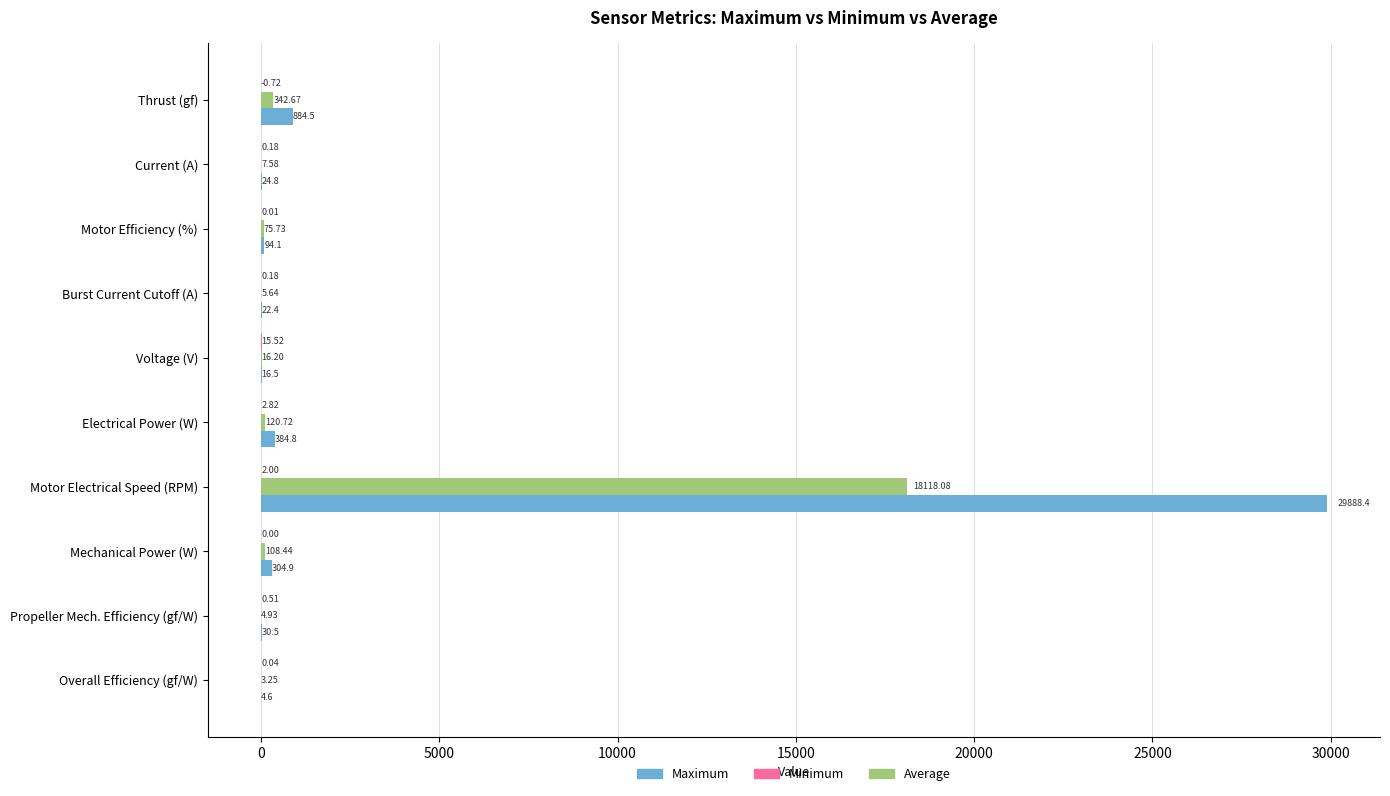

What is the sum of all Maximum values?

31655.4